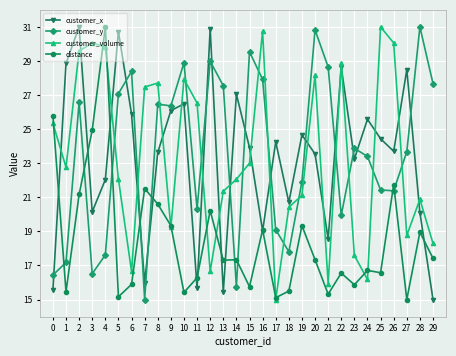

What is the value of the distance point at the 13th from the left?

20.2